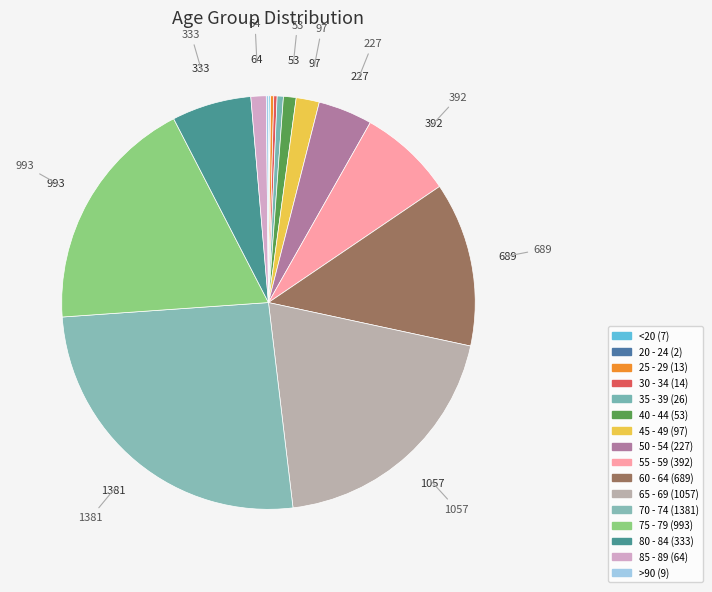

Between 75 - 79 and 30 - 34, which is larger?

75 - 79